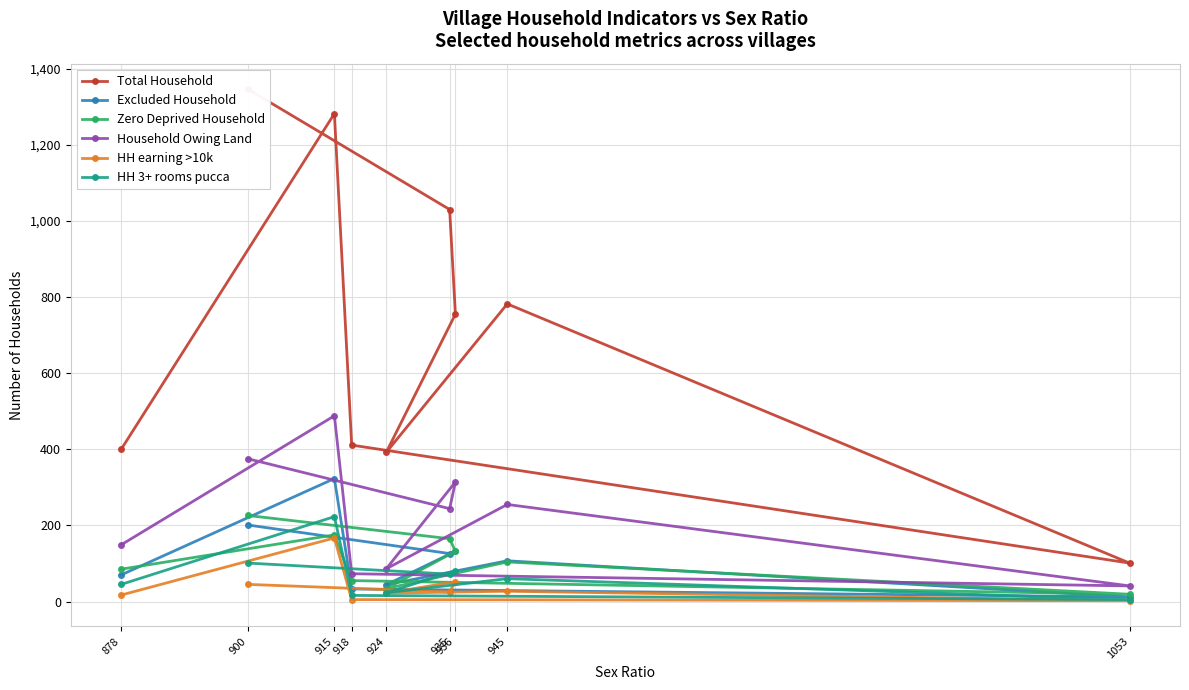

Which series has the largest total across all categories?

Total Household